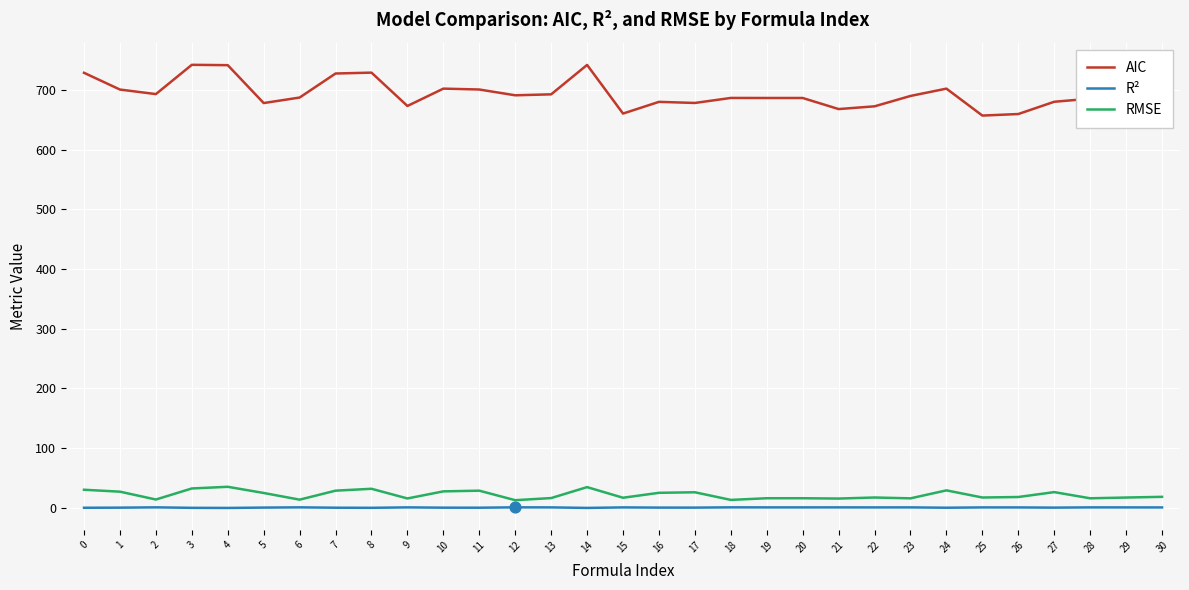

What is the total value across all series at 17?

704.8